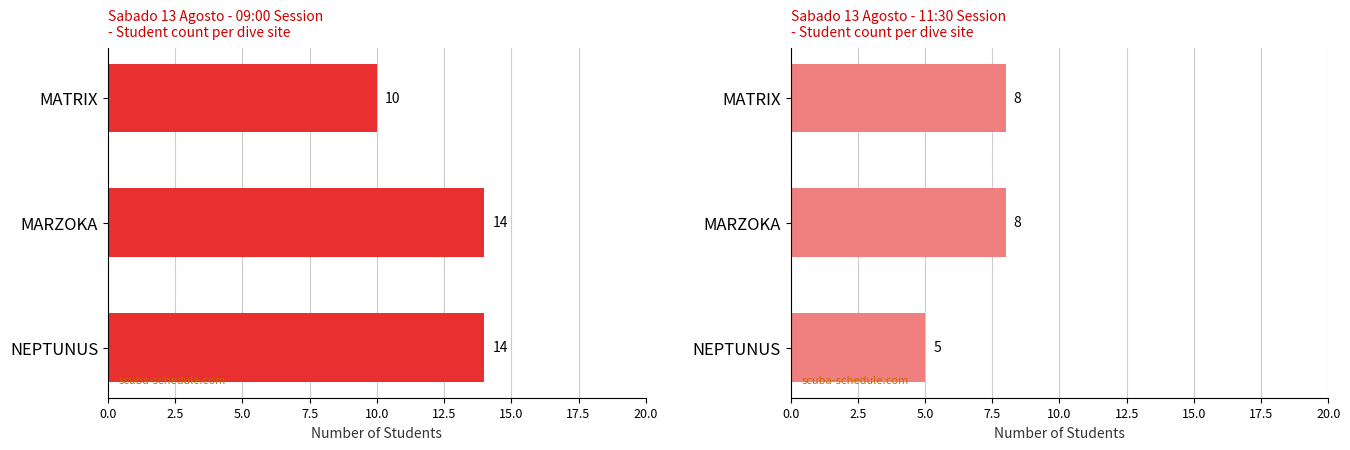

What is the total value across all series at NEPTUNUS?

19